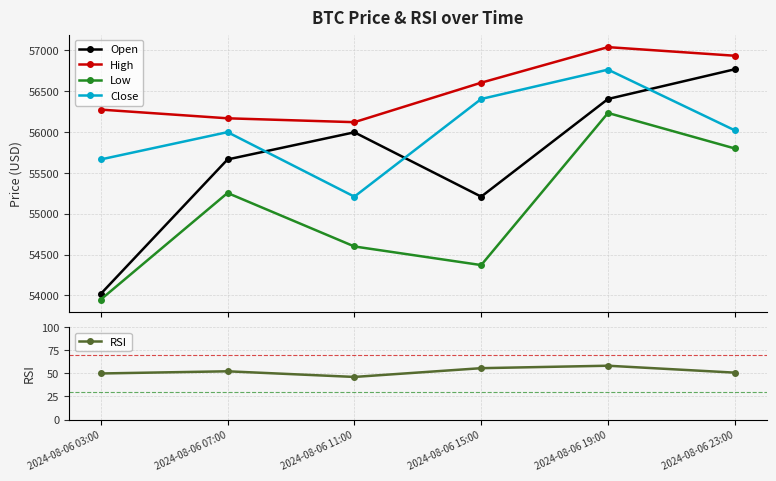

Is the value of RSI at 2024-08-06 07:00 greater than the value of Open at 2024-08-06 07:00?

No